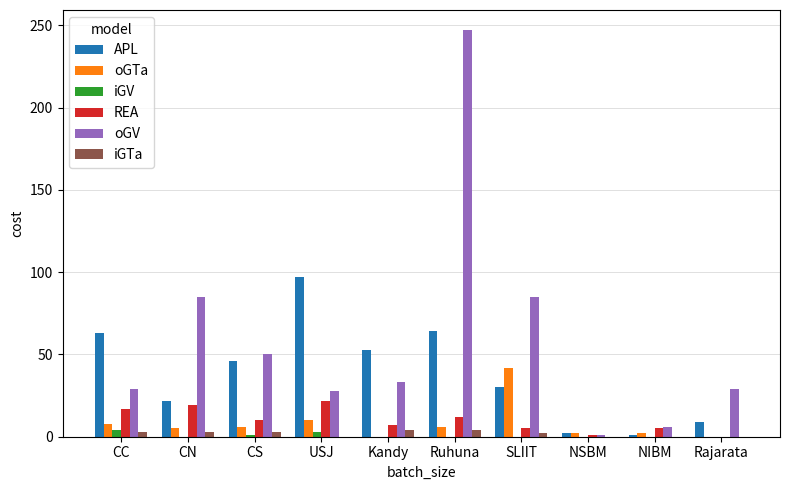

The value of REA at USJ is 11. True or false?

False